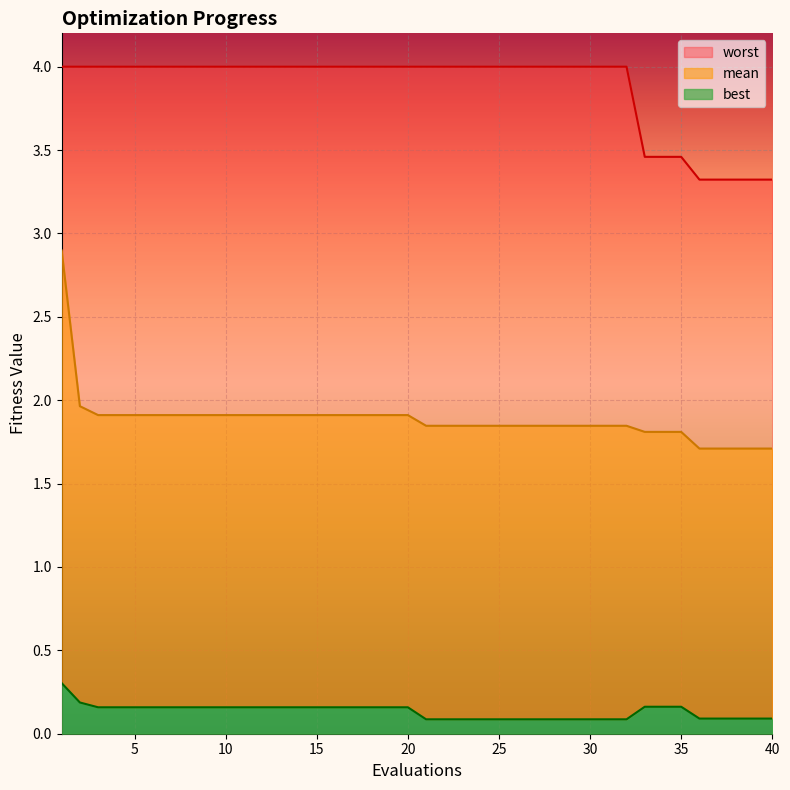

The value of best at 33 is 0.1. True or false?

False